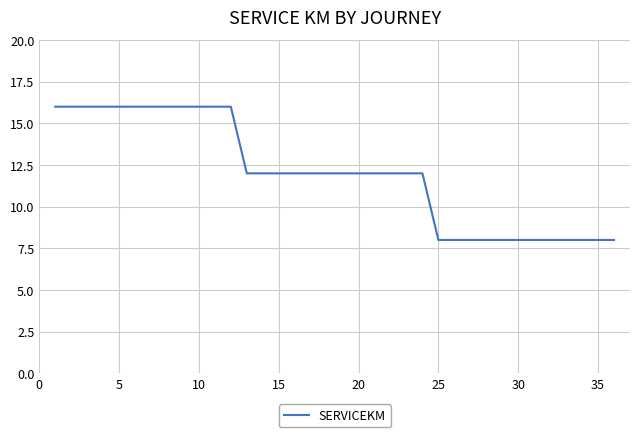

What is the difference between the maximum and minimum values?

8